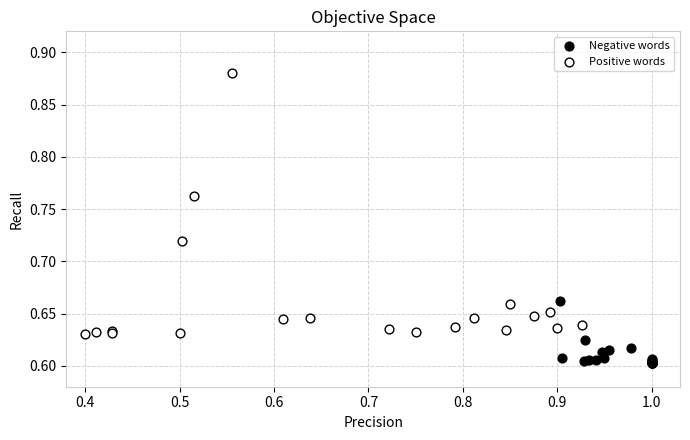

Which series reaches the minimum Y coordinate?

Negative words